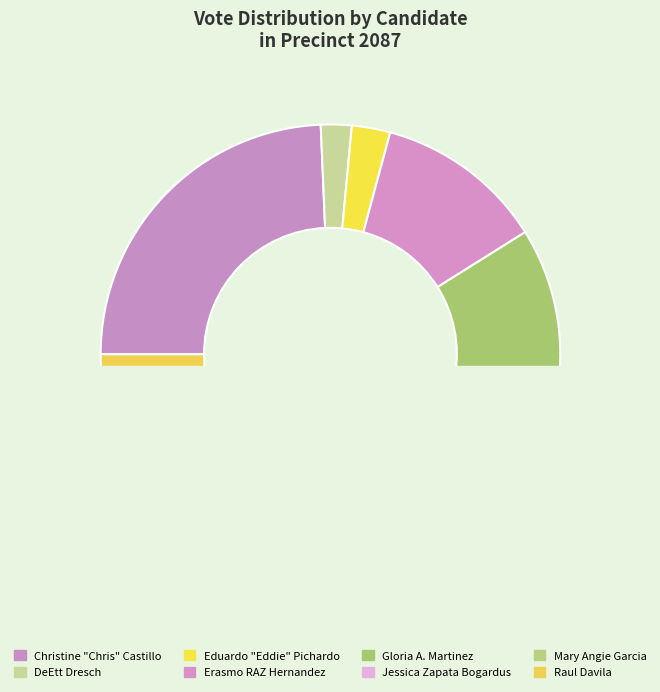

What portion of the pie excludes Jessica Zapata Bogardus?

90.3%